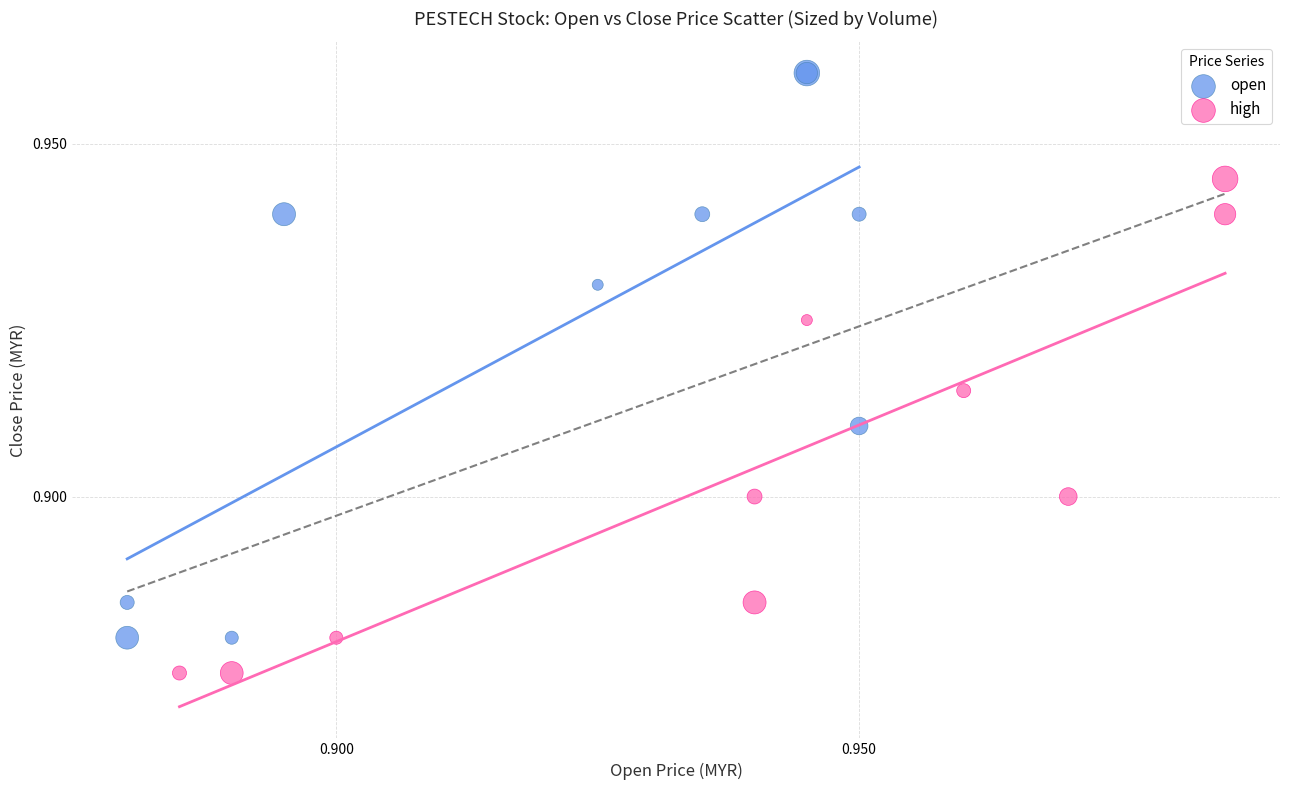

What are all the series names shown in the legend?

open, high